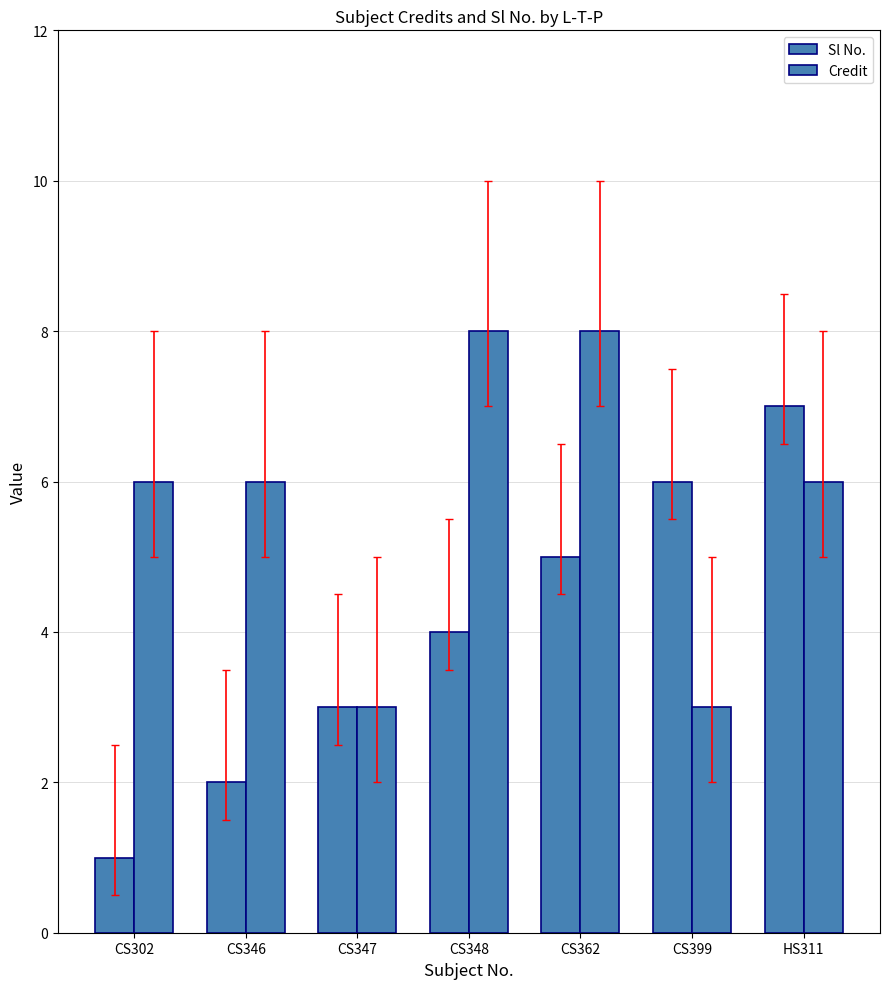

How many bars are there in total?

14